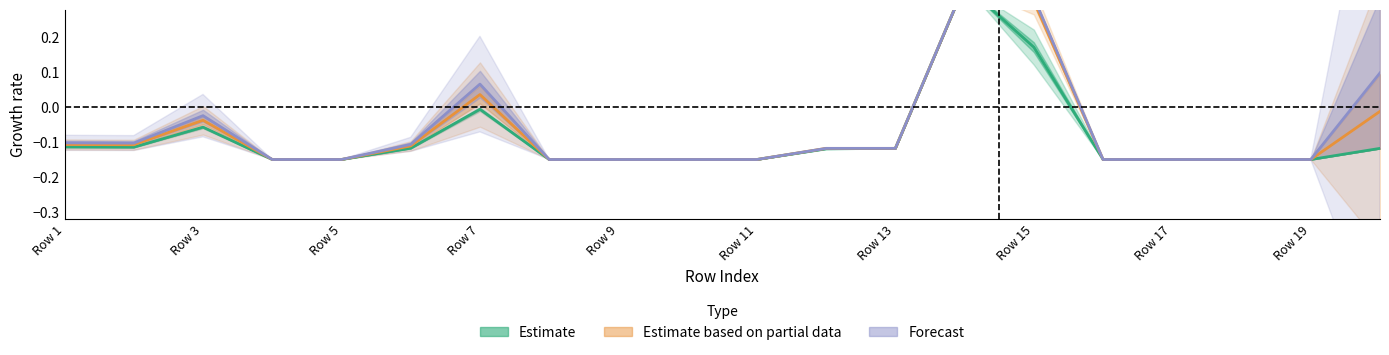

List the series in order of their overall mean, lowest first.

Estimate, Estimate based on partial data, Forecast